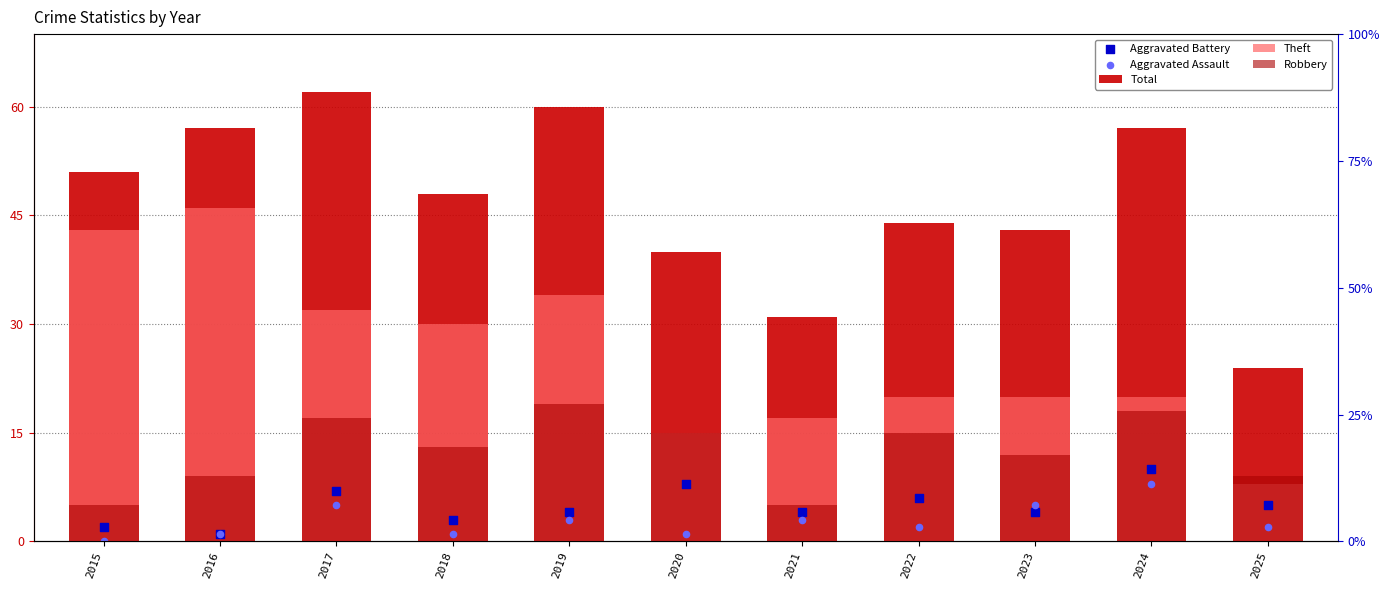

At which category is the sum across all series the highest?

2017